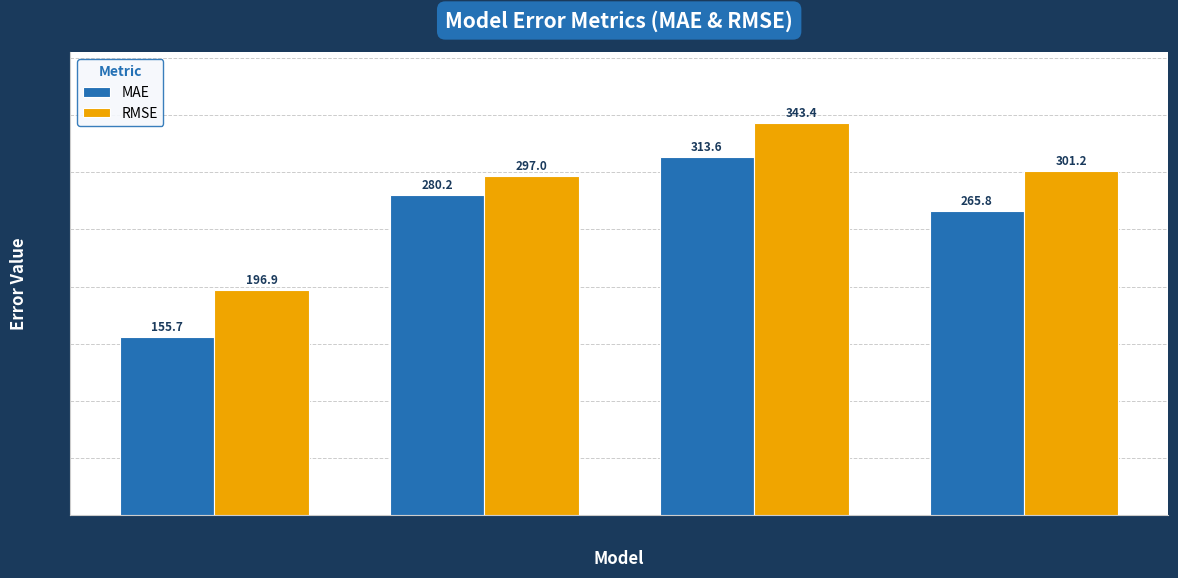

How many bars are there in each group?

2